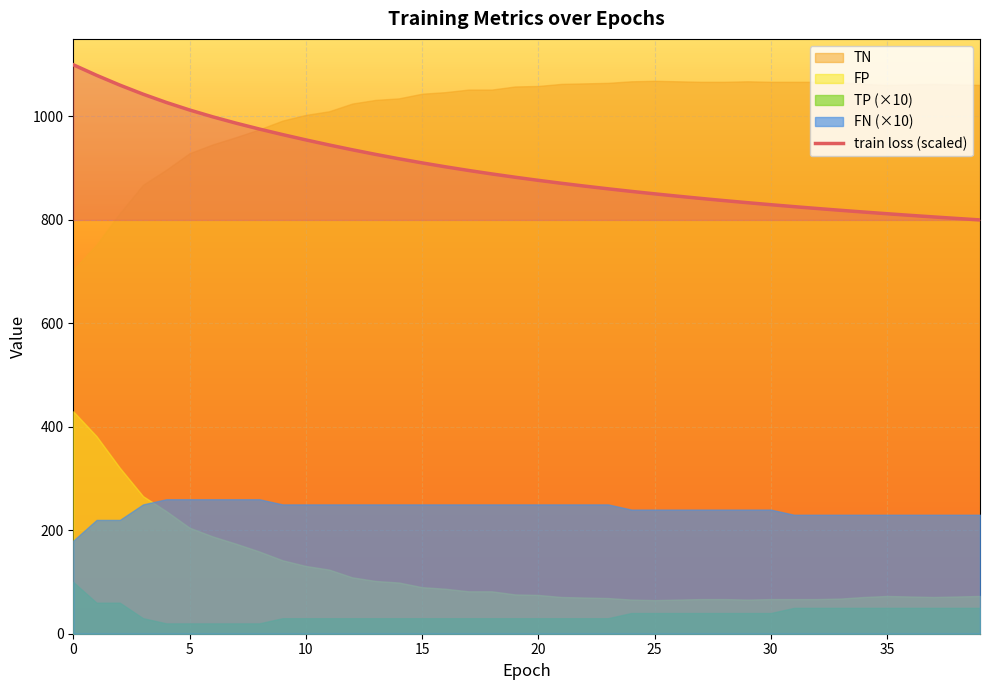

Reading right to left, extract all data points from this chart.

800.0	802.9	805.8	808.8	812.0	815.2	818.6	822.1	825.7	829.4	833.3	837.3	841.5	845.9	850.5	855.2	860.2	865.4	870.8	876.5	882.6	888.9	895.6	902.8	910.3	918.3	926.7	935.6	945.0	954.8	965.0	975.7	987.1	999.3	1012.6	1027.1	1043.2	1060.7	1079.6	1100.0